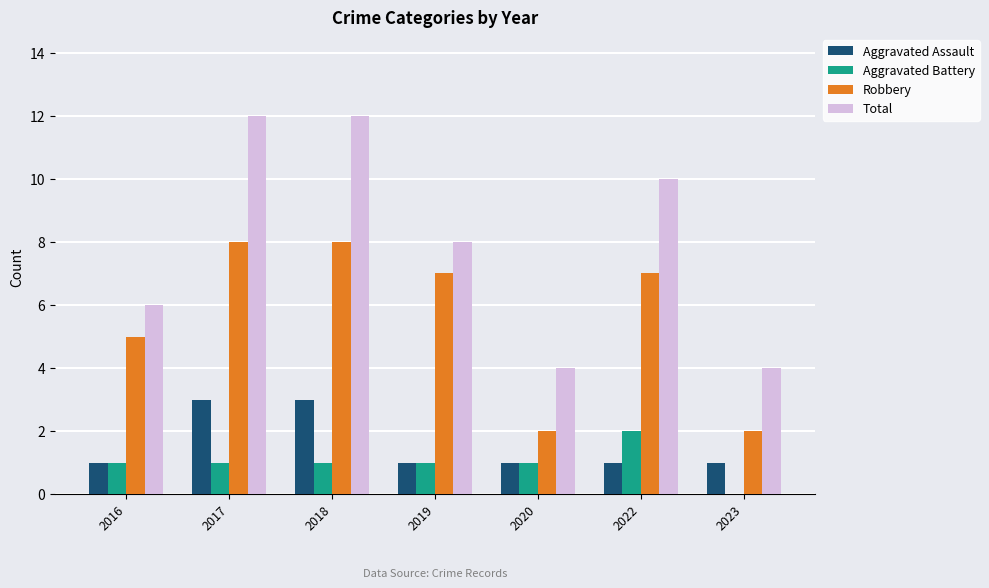

What is the approximate value of Total at 2016?

6